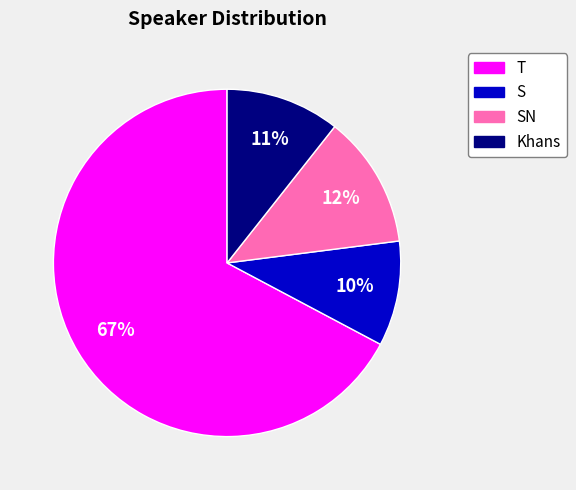

Count the number of slices in the pie.

4